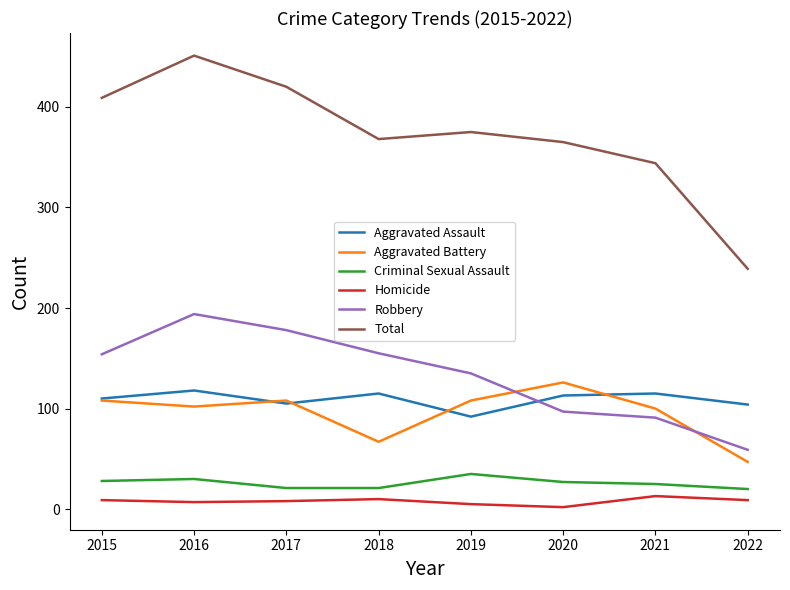

True or false: Aggravated Assault and Homicide cross at least once.

False